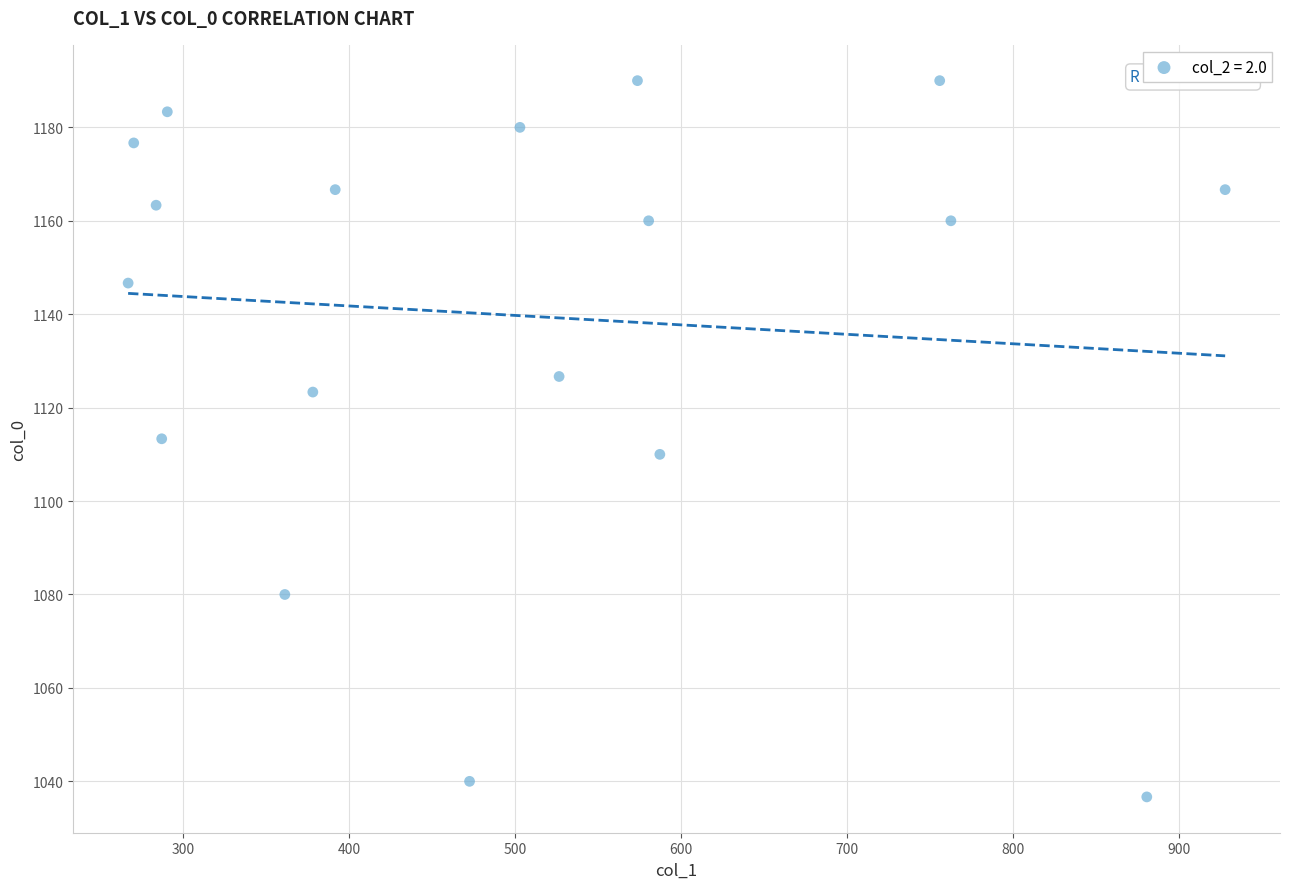

What is the range of X values (max minus min)?

661.5